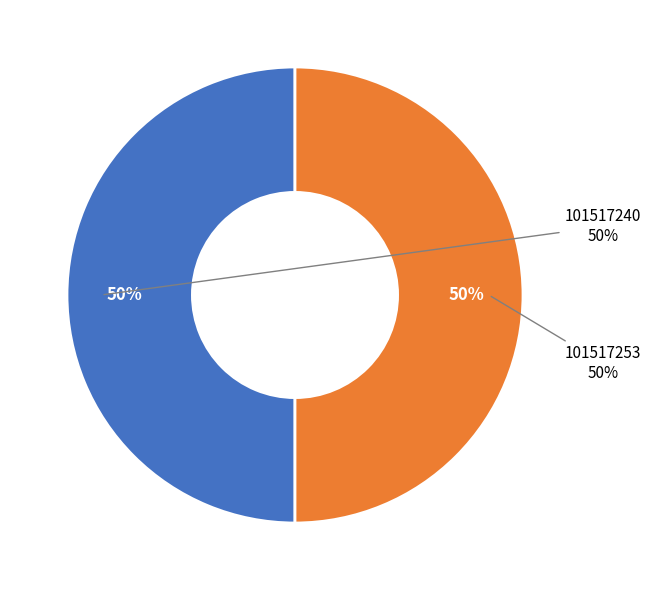

How many segments does this pie chart have?

2